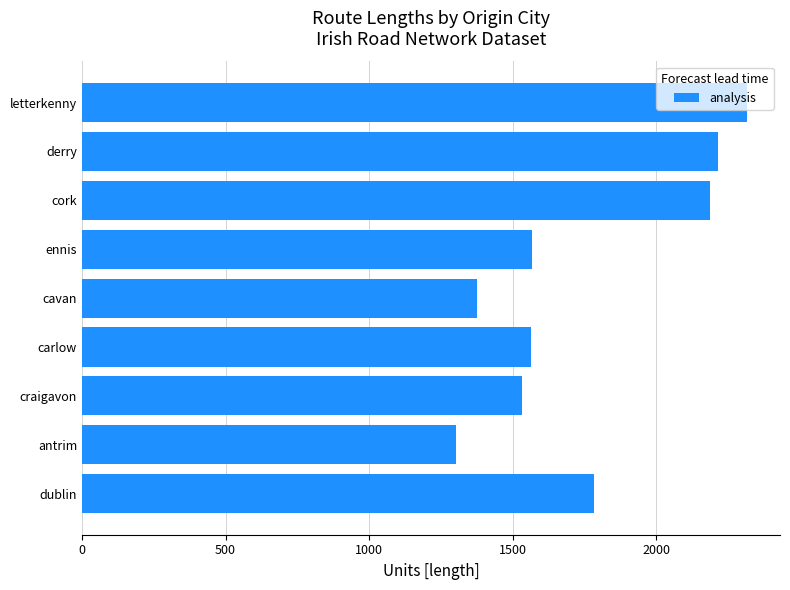

What is the maximum value shown in the chart?

2315.5